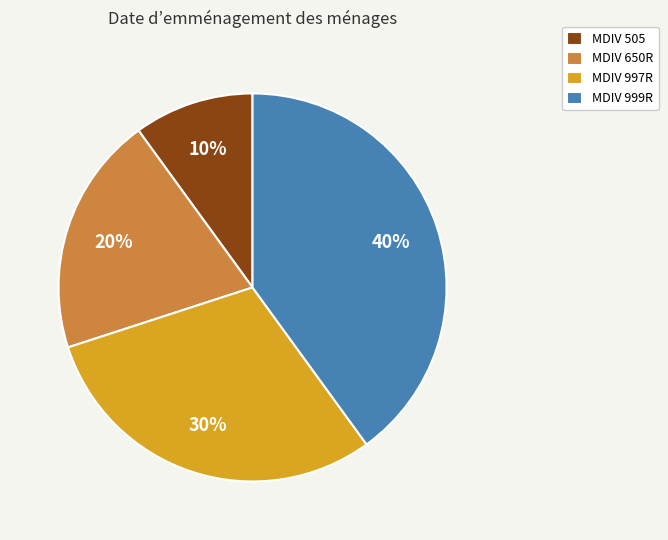

What percentage is the MDIV 997R slice, to the nearest percent?

30%